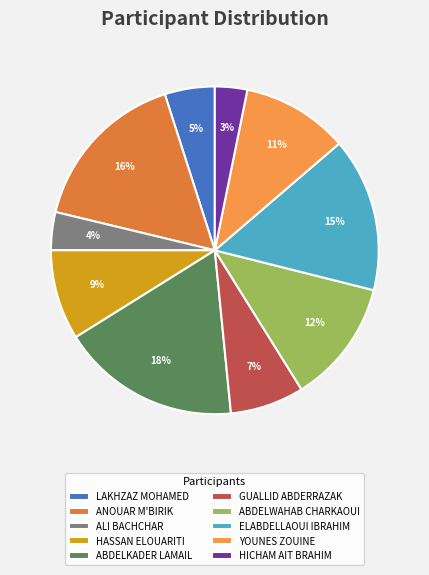

Combined, do HASSAN ELOUARITI and YOUNES ZOUINE account for over 50%?

No